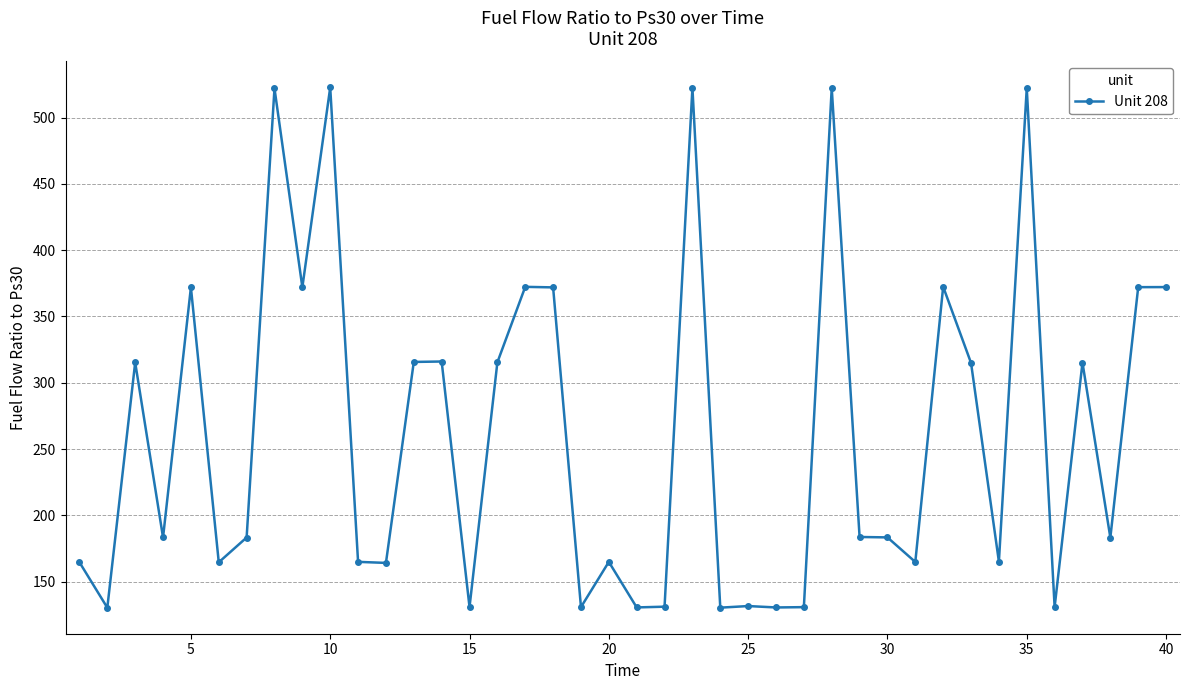

What is the minimum value shown in the chart?

130.4